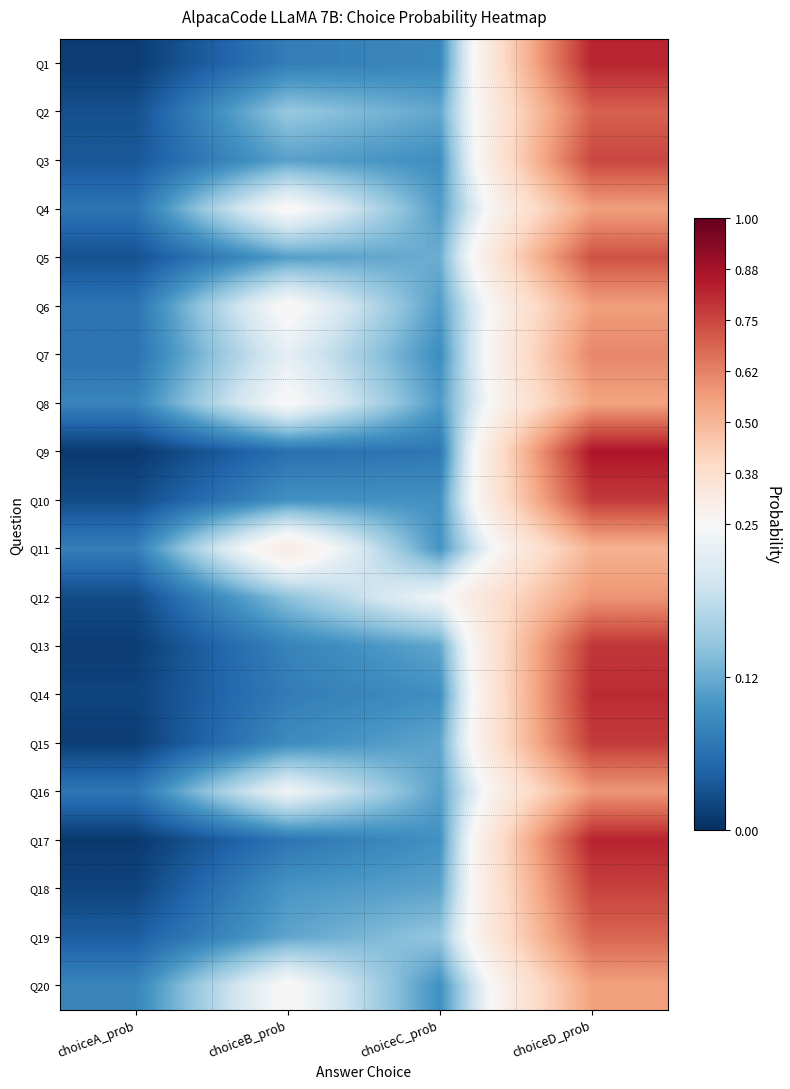

Reading left to right, list all the values displayed in this chart.

Q1: choiceA_prob=-0.2	choiceB_prob=-0.2	choiceC_prob=-0.2	choiceD_prob=0.6
Q2: choiceA_prob=-0.2	choiceB_prob=-0.1	choiceC_prob=-0.1	choiceD_prob=0.4
Q3: choiceA_prob=-0.2	choiceB_prob=-0.1	choiceC_prob=-0.2	choiceD_prob=0.5
Q4: choiceA_prob=-0.2	choiceB_prob=0.0	choiceC_prob=-0.1	choiceD_prob=0.3
Q5: choiceA_prob=-0.2	choiceB_prob=-0.1	choiceC_prob=-0.1	choiceD_prob=0.5
Q6: choiceA_prob=-0.2	choiceB_prob=0.0	choiceC_prob=-0.1	choiceD_prob=0.3
Q7: choiceA_prob=-0.2	choiceB_prob=-0.0	choiceC_prob=-0.2	choiceD_prob=0.4
Q8: choiceA_prob=-0.2	choiceB_prob=0.0	choiceC_prob=-0.1	choiceD_prob=0.3
Q9: choiceA_prob=-0.2	choiceB_prob=-0.2	choiceC_prob=-0.2	choiceD_prob=0.6
Q10: choiceA_prob=-0.2	choiceB_prob=-0.2	choiceC_prob=-0.2	choiceD_prob=0.5
Q11: choiceA_prob=-0.2	choiceB_prob=0.1	choiceC_prob=-0.1	choiceD_prob=0.3
Q12: choiceA_prob=-0.2	choiceB_prob=-0.1	choiceC_prob=-0.0	choiceD_prob=0.3
Q13: choiceA_prob=-0.2	choiceB_prob=-0.2	choiceC_prob=-0.1	choiceD_prob=0.5
Q14: choiceA_prob=-0.2	choiceB_prob=-0.2	choiceC_prob=-0.2	choiceD_prob=0.6
Q15: choiceA_prob=-0.2	choiceB_prob=-0.2	choiceC_prob=-0.1	choiceD_prob=0.5
Q16: choiceA_prob=-0.2	choiceB_prob=-0.0	choiceC_prob=-0.1	choiceD_prob=0.3
Q17: choiceA_prob=-0.2	choiceB_prob=-0.2	choiceC_prob=-0.2	choiceD_prob=0.6
Q18: choiceA_prob=-0.2	choiceB_prob=-0.1	choiceC_prob=-0.1	choiceD_prob=0.5
Q19: choiceA_prob=-0.2	choiceB_prob=-0.1	choiceC_prob=-0.1	choiceD_prob=0.4
Q20: choiceA_prob=-0.2	choiceB_prob=0.0	choiceC_prob=-0.2	choiceD_prob=0.3